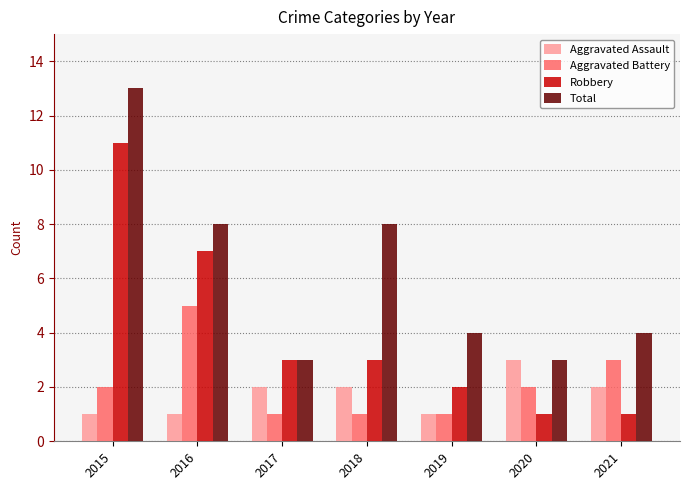

Rank the series by their maximum value, from highest to lowest.

Total, Robbery, Aggravated Battery, Aggravated Assault